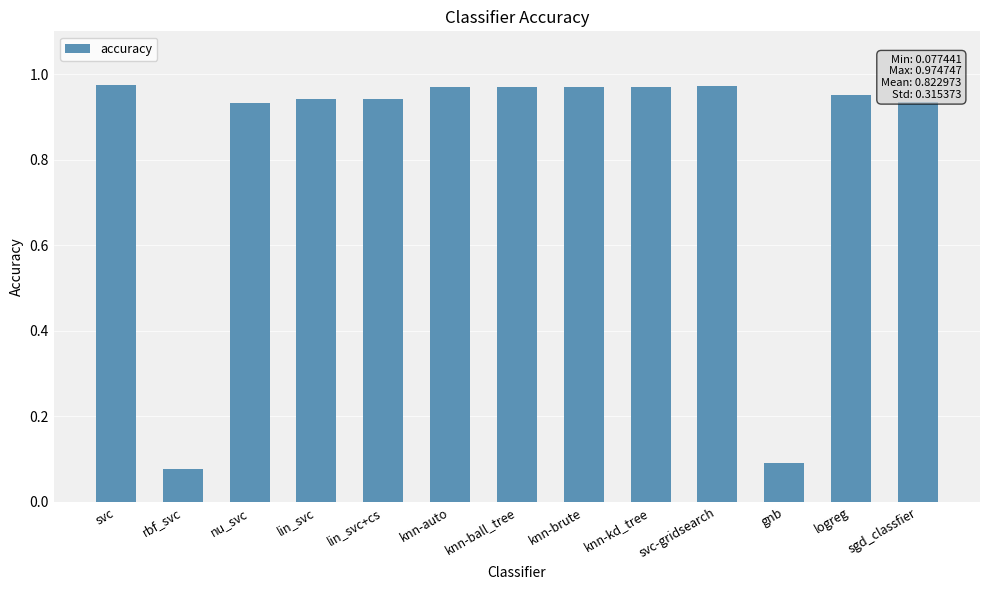

What position from the left is sgd_classfier?

13